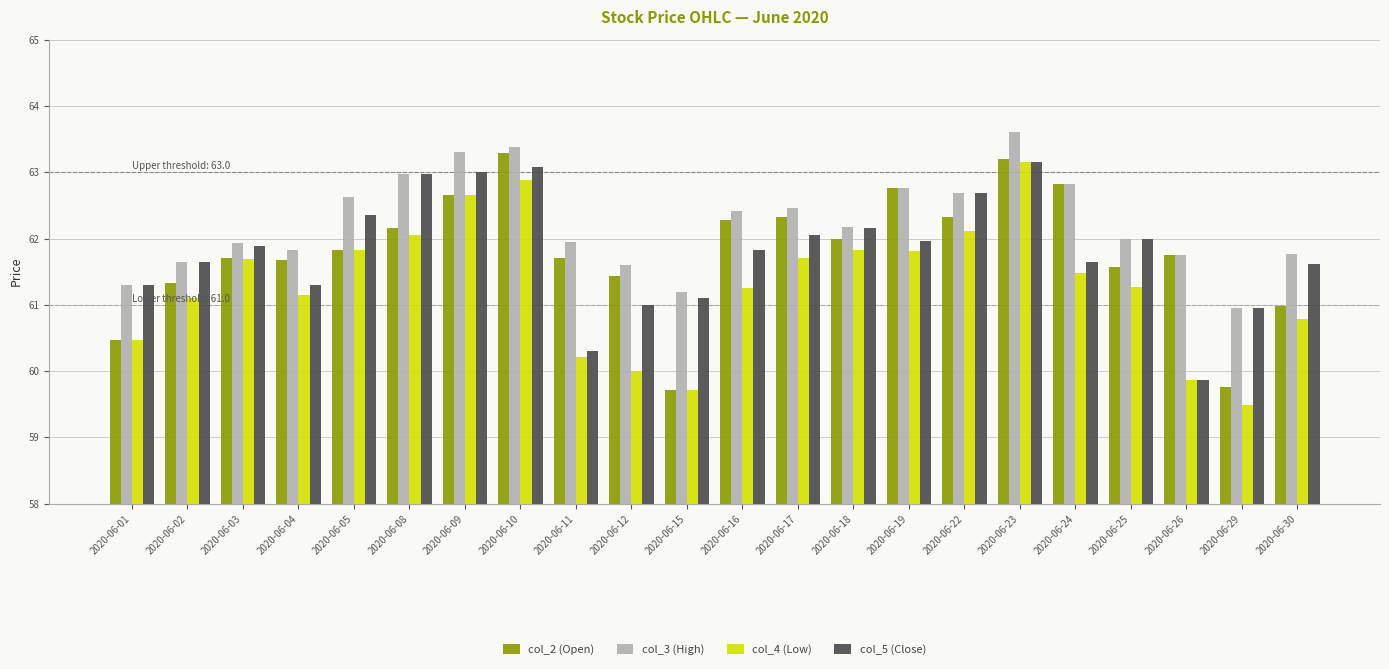

How many bars are there in total?

88